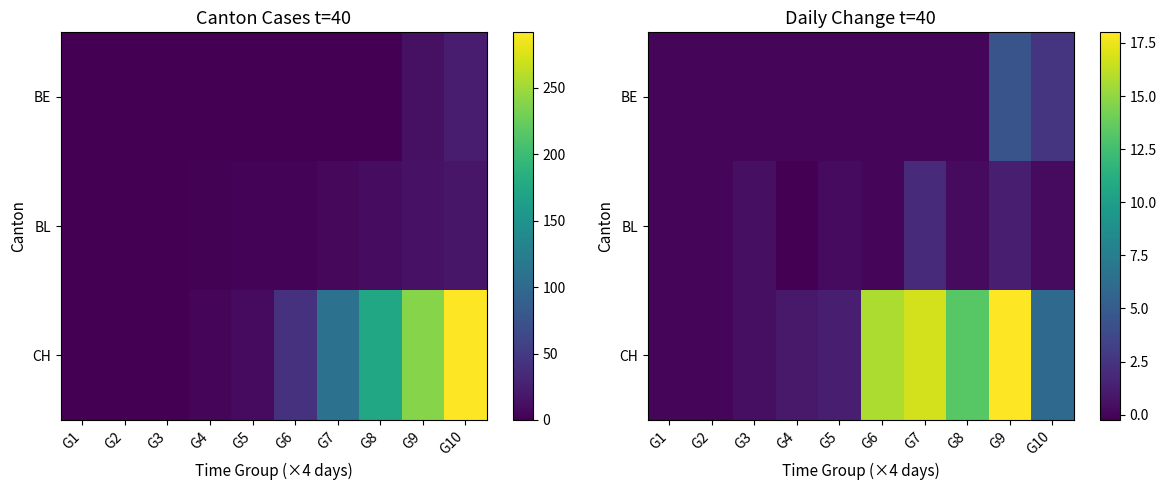

List the labels in order of BL value, largest first.

G7, G9, G3, G5, G8, G10, G1, G2, G6, G4